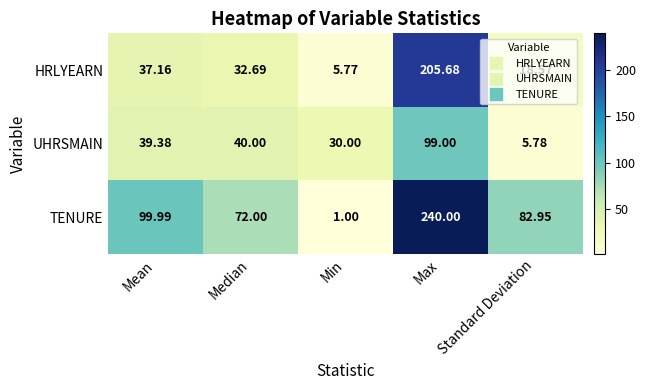

Rank the series by their maximum value, from highest to lowest.

TENURE, HRLYEARN, UHRSMAIN